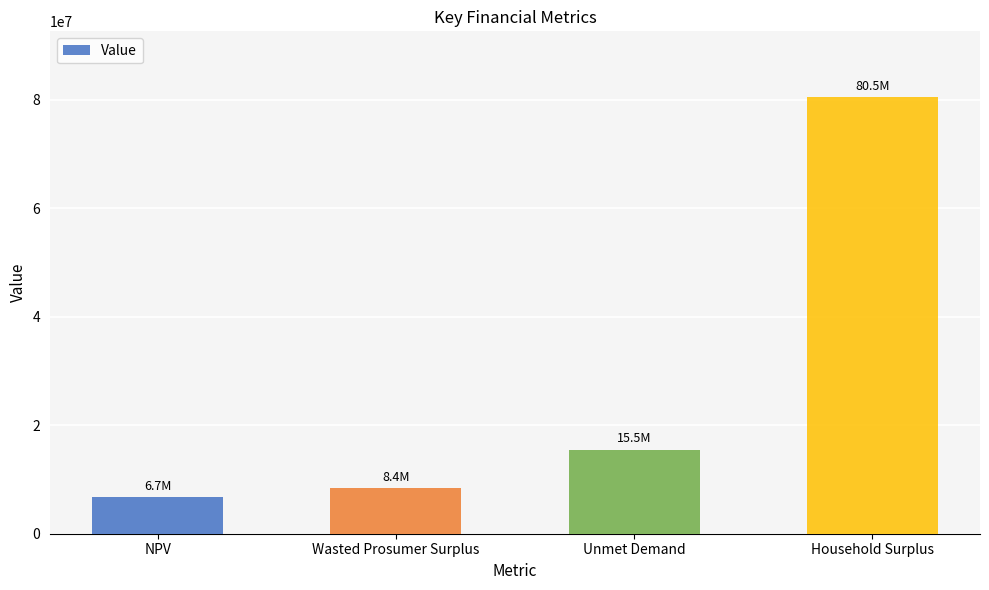

How many values are below 15511955?

2